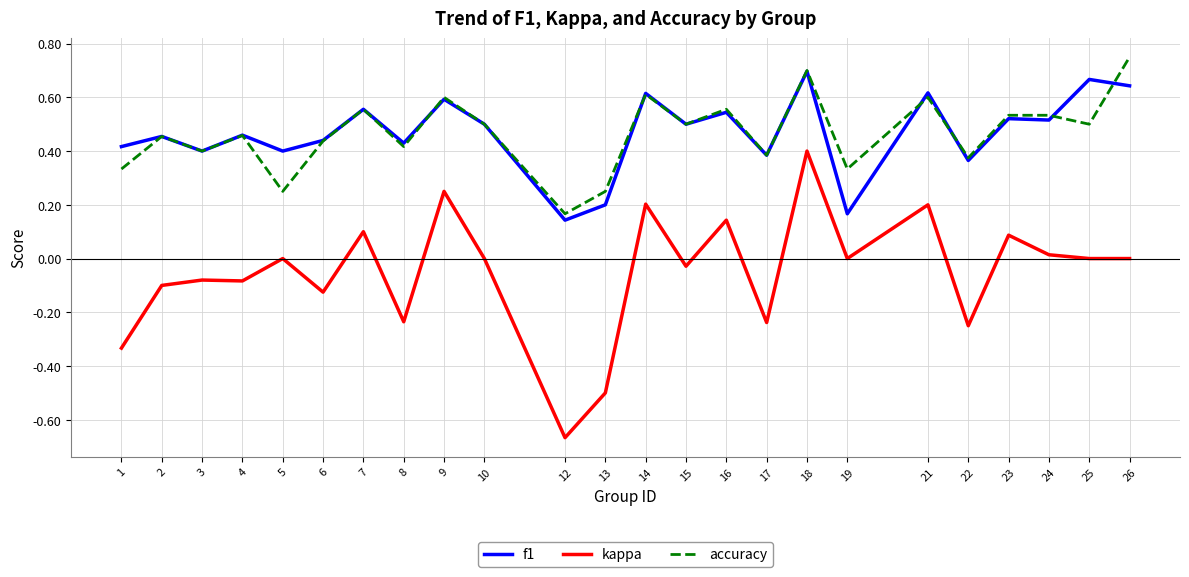

Which label corresponds to the largest value in the chart?

26